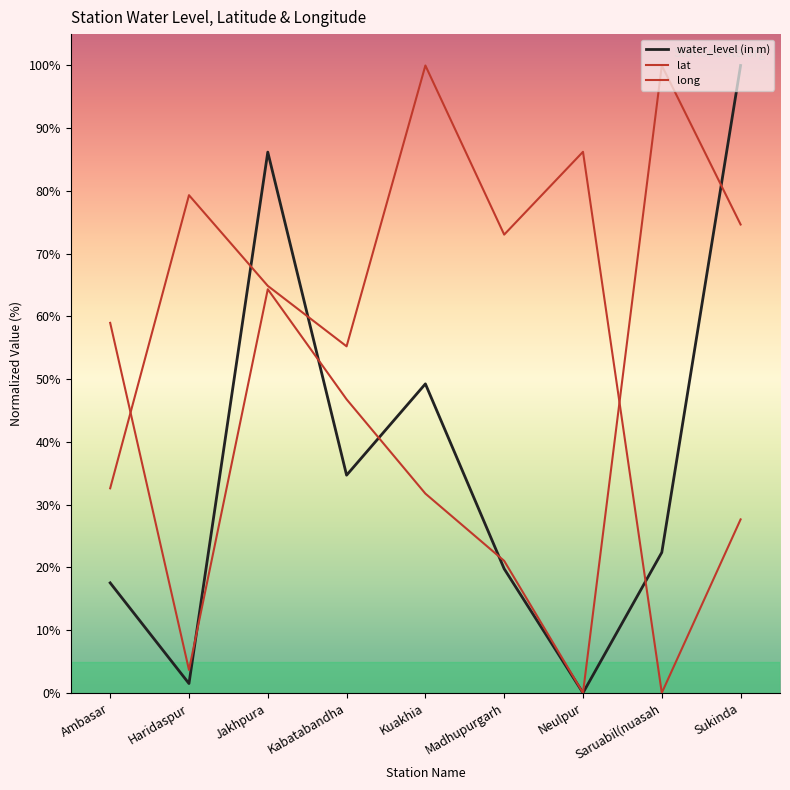

Where is water_level (in m) nearest to the value 50?

Kuakhia